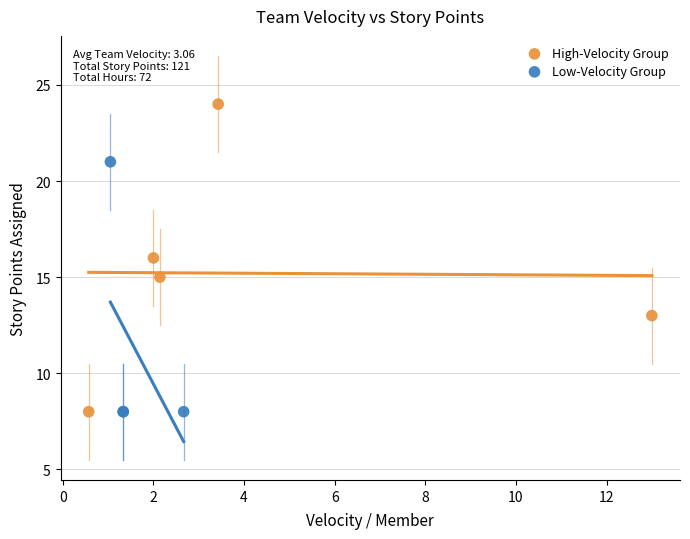

Which series has the largest Y range (max minus min)?

High-Velocity Group